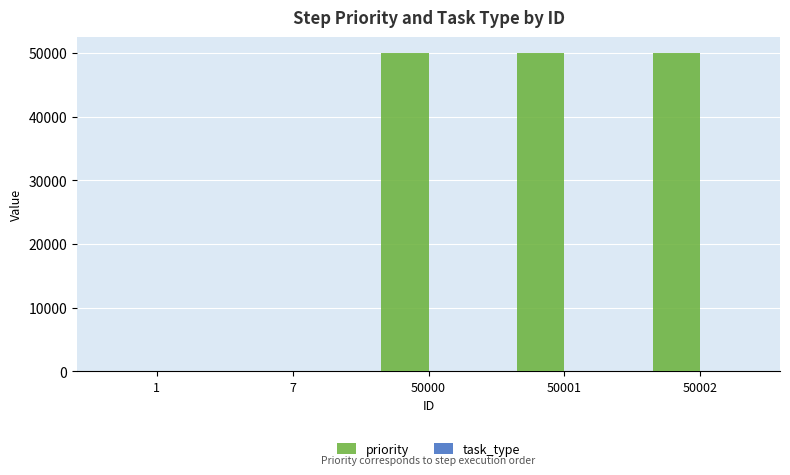

The value at 50000 is 50000. True or false?

True